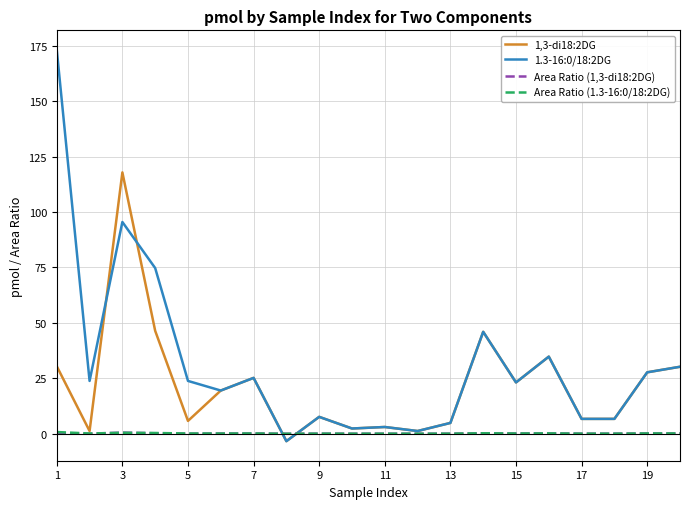

What is the difference between the second highest and minimum values in the 1.3-16:0/18:2DG series?

98.9